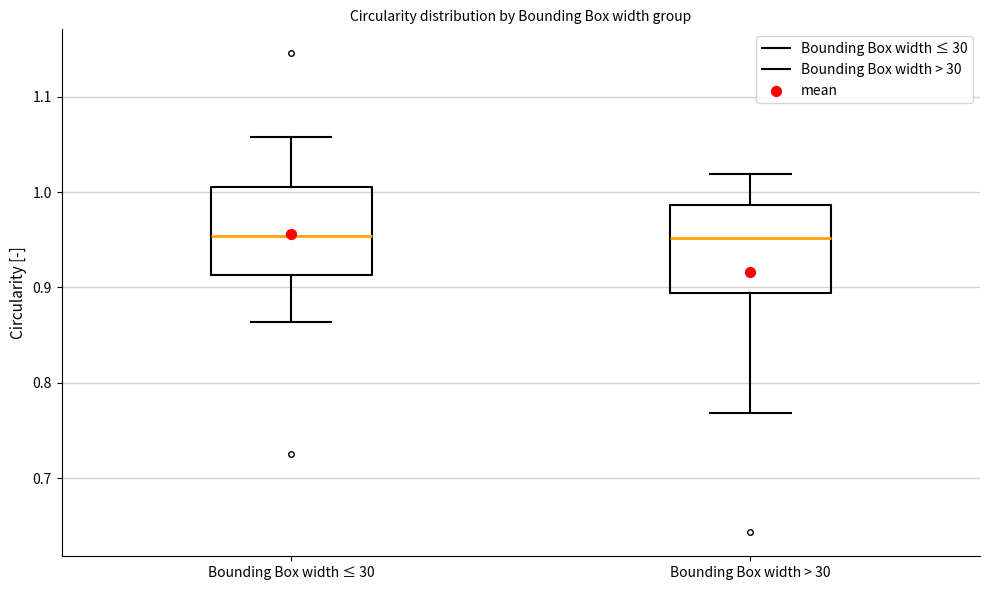

Where is the upper edge of the box for Bounding Box width ≤ 30 on the y-axis? The values are not printed on the chart, so give them approximately, as read against the axis.

1.01